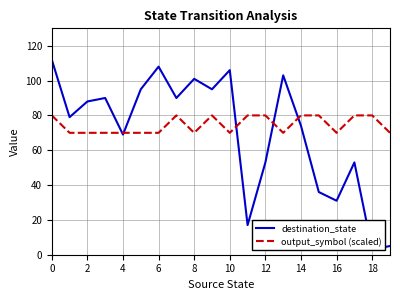

Which series ends up on top after the final intersection of output_symbol (scaled) and destination_state?

output_symbol (scaled)